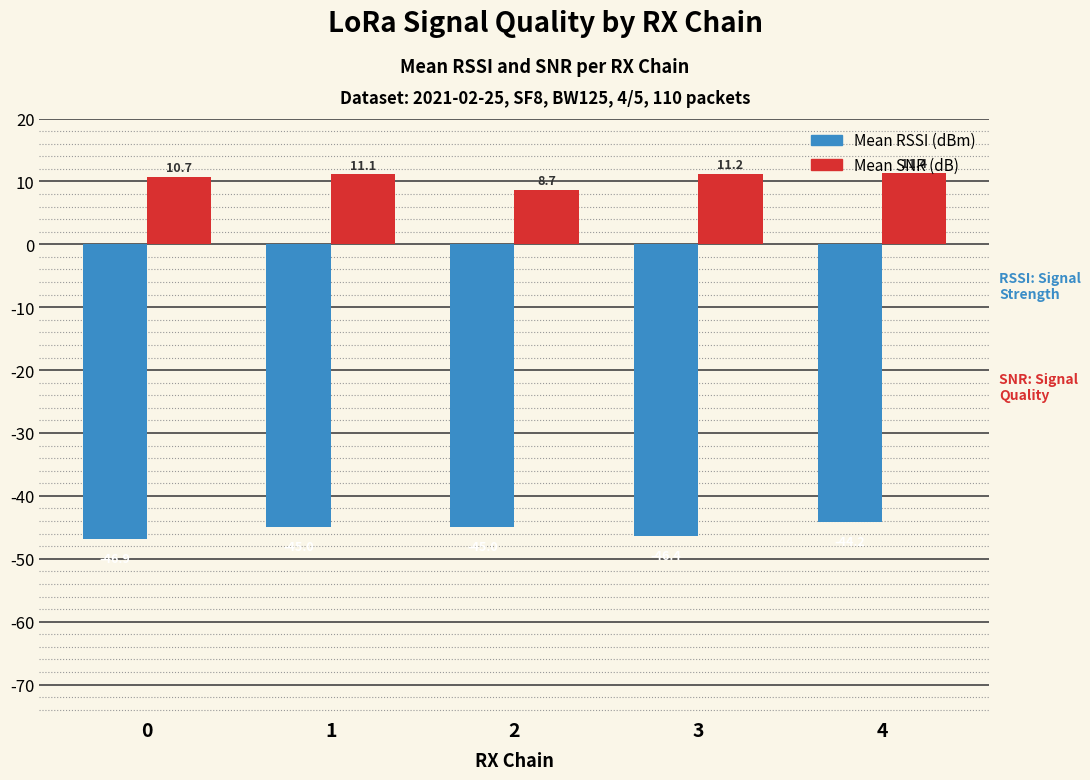

The Mean SNR (dB) series shows 11.2 at 3. True or false?

True